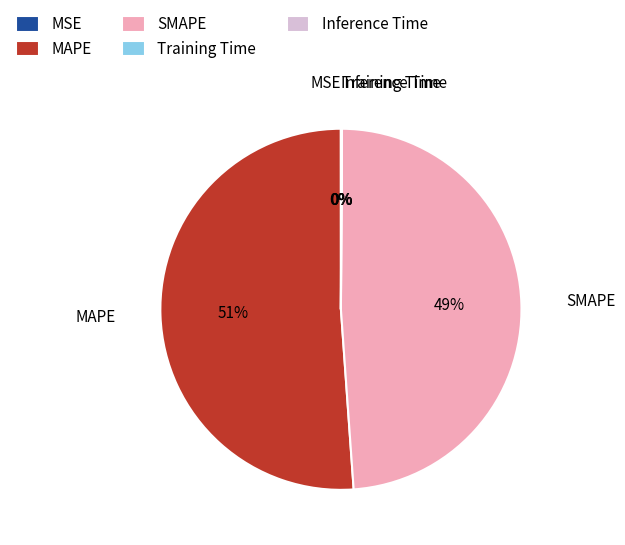

What is the majority slice?

MAPE